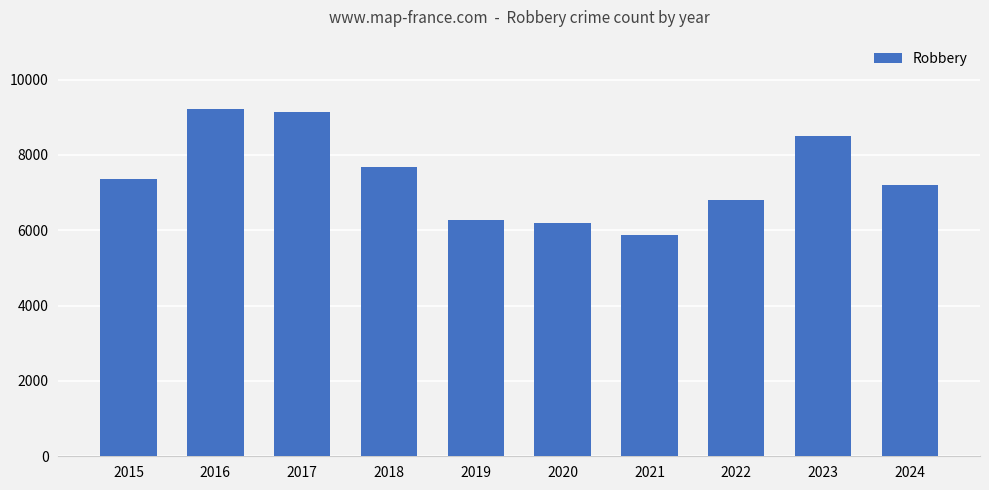

Reading right to left, list all the values displayed in this chart.

2024=7209	2023=8499	2022=6812	2021=5876	2020=6207	2019=6279	2018=7690	2017=9147	2016=9218	2015=7364